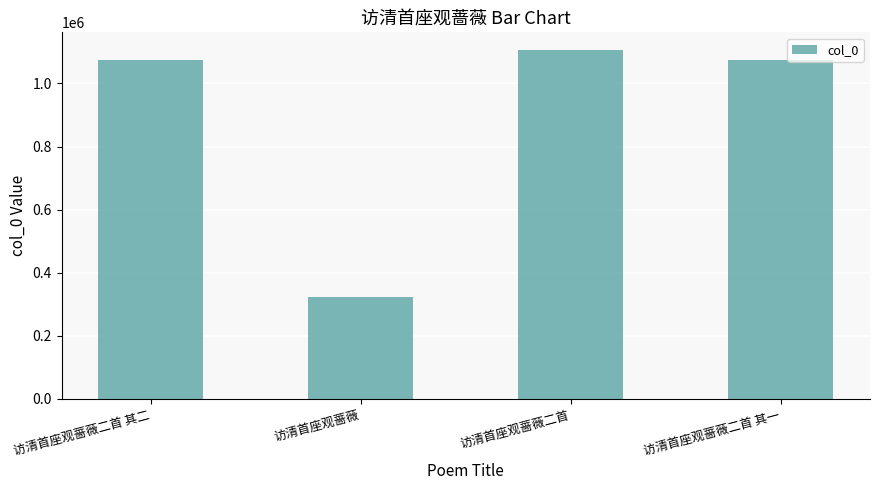

Which label corresponds to the smallest value in the chart?

访清首座观蔷薇